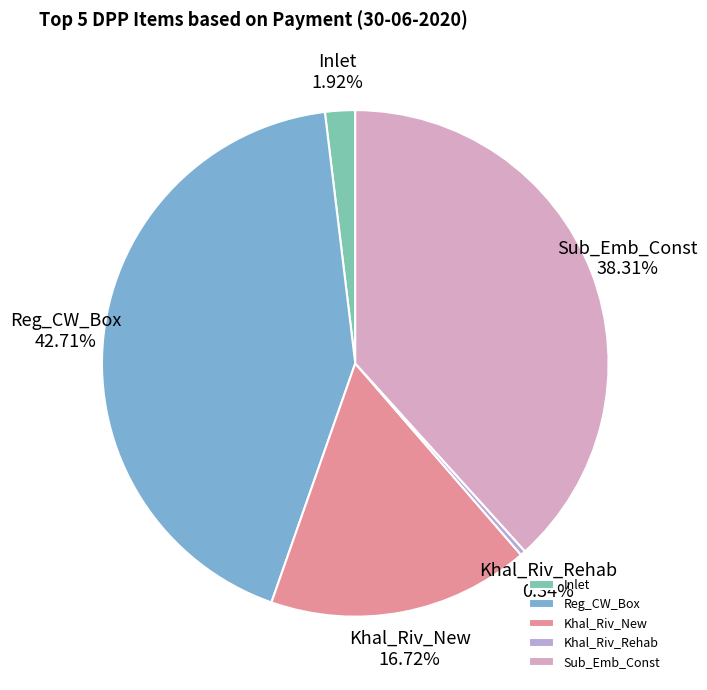

To the nearest percent, what is the difference between the largest and smallest slice percentages?

42%